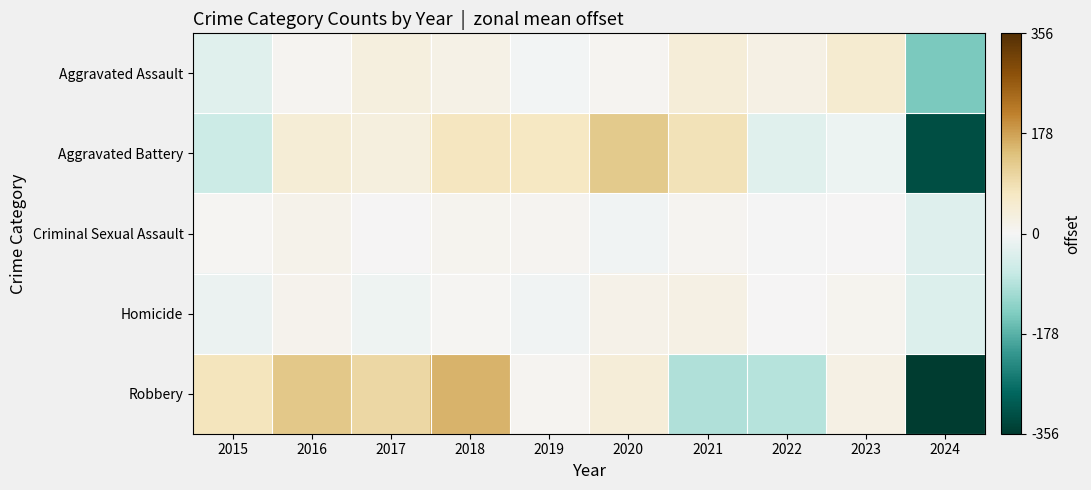

What is the smallest value displayed?

-356.4